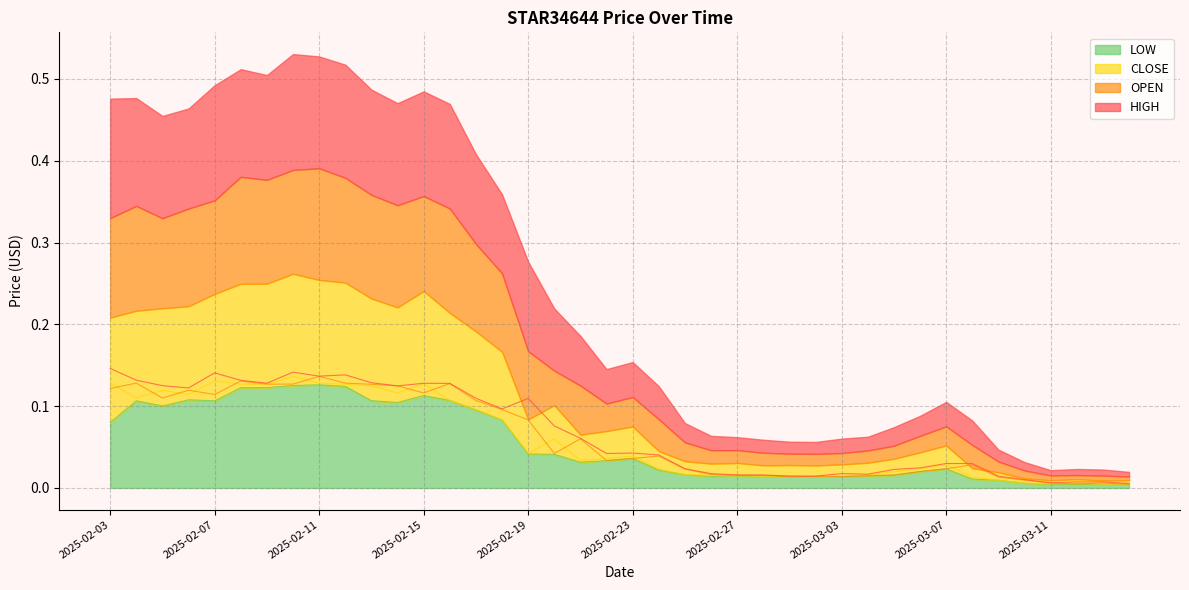

At 2025-03-02, list the series in order from largest to smallest.

HIGH, OPEN, CLOSE, LOW